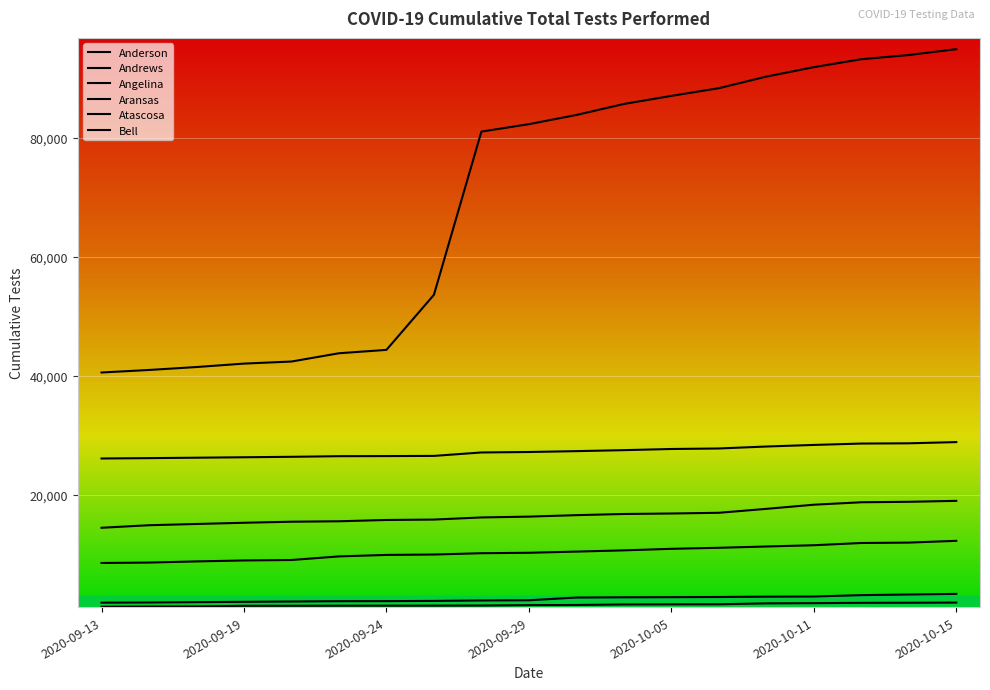

Does the chart display data point markers on the line(s)?

No